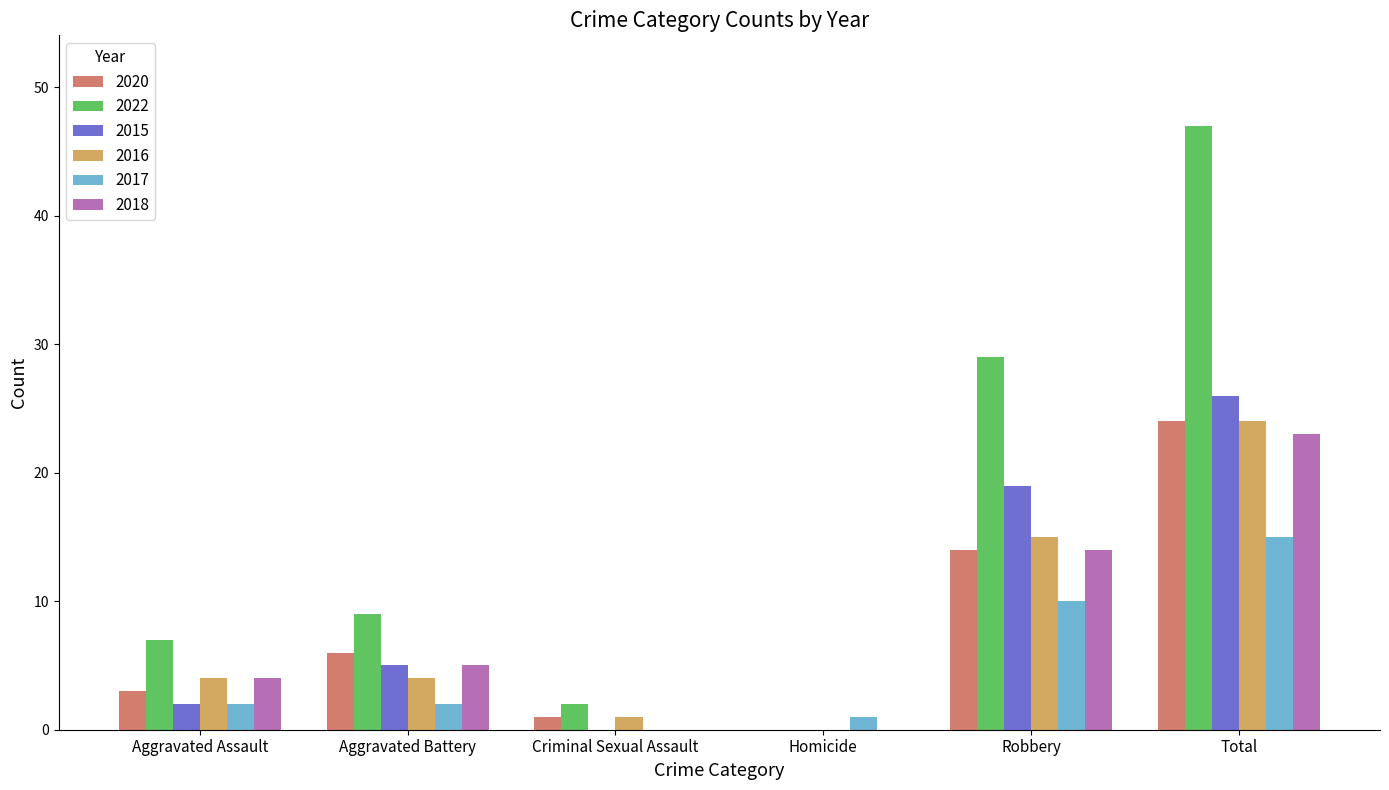

What is the sum of the 2017 values at Total and Homicide?

16